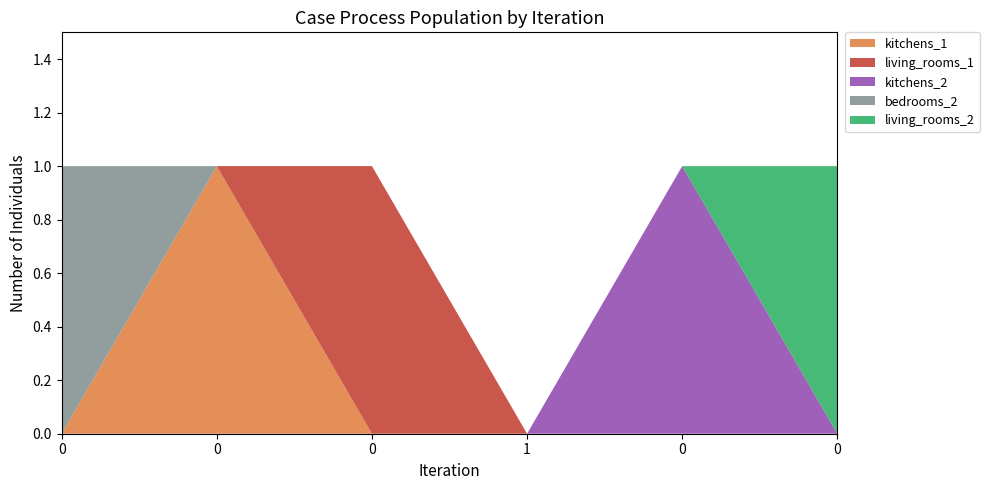

Reading left to right, what are all the values shown in this chart?

kitchens_1: 0=0	0=1	0=0	1=0	0=0	0=0
living_rooms_1: 0=0	0=0	0=1	1=0	0=0	0=0
kitchens_2: 0=0	0=0	0=0	1=0	0=1	0=0
bedrooms_2: 0=1	0=0	0=0	1=0	0=0	0=0
living_rooms_2: 0=0	0=0	0=0	1=0	0=0	0=1